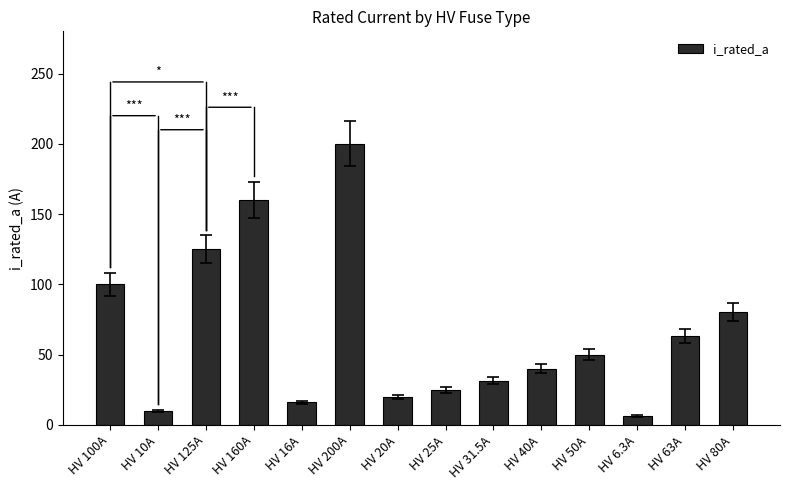

The chart shows a value of 200.0 at HV 200A. True or false?

True